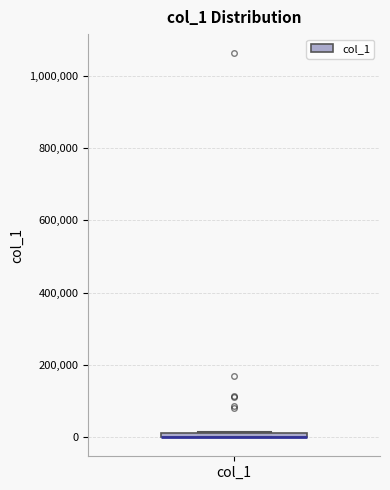

Where is the upper edge of the box for col_1 on the y-axis? The values are not printed on the chart, so give them approximately, as read against the axis.

20000